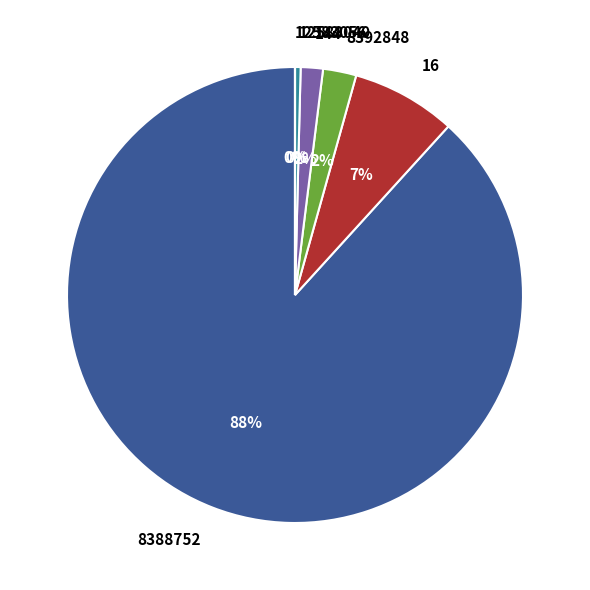

Which slice represents more than half of the pie?

8388752